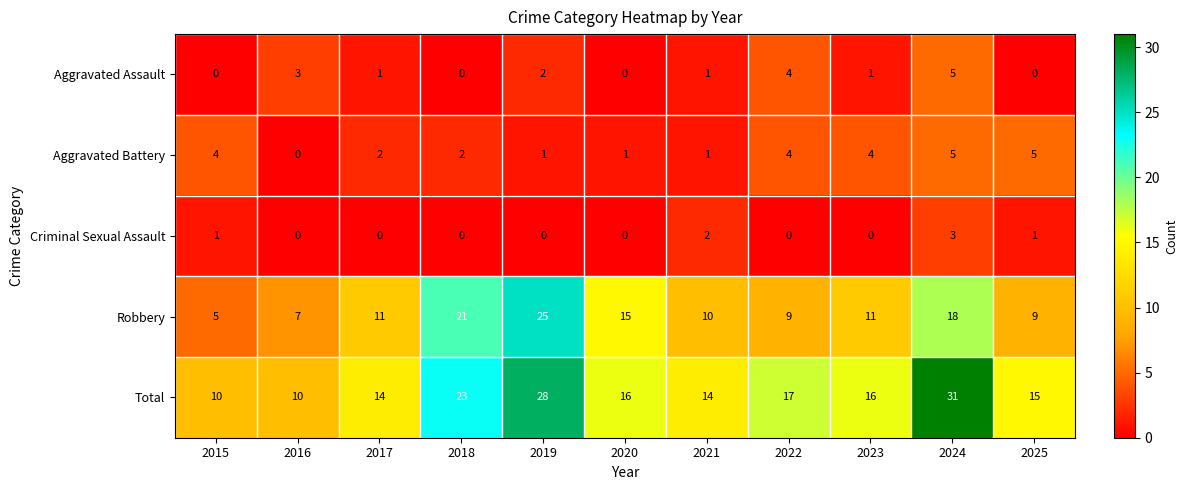

What is the difference between the maximum and minimum values in the Criminal Sexual Assault series?

3